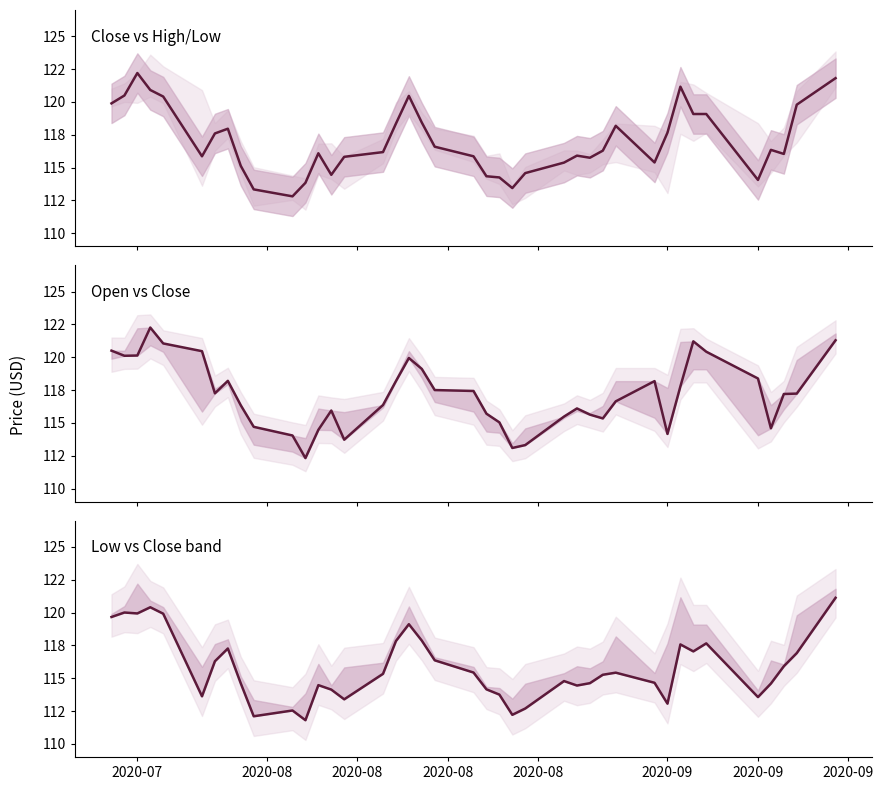

Rank the series by their maximum value, from lowest to highest.

Low, Close, Open